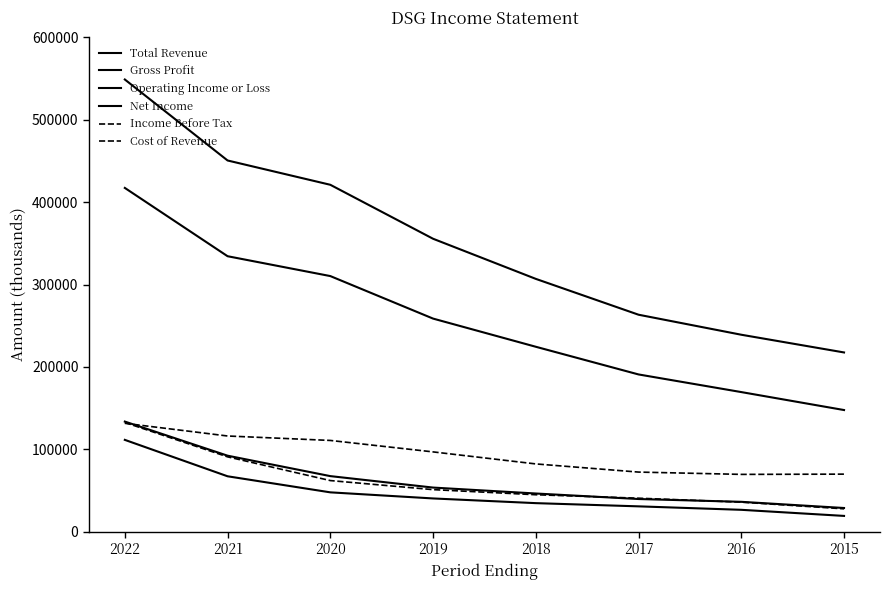

How many lines are shown in the chart?

6